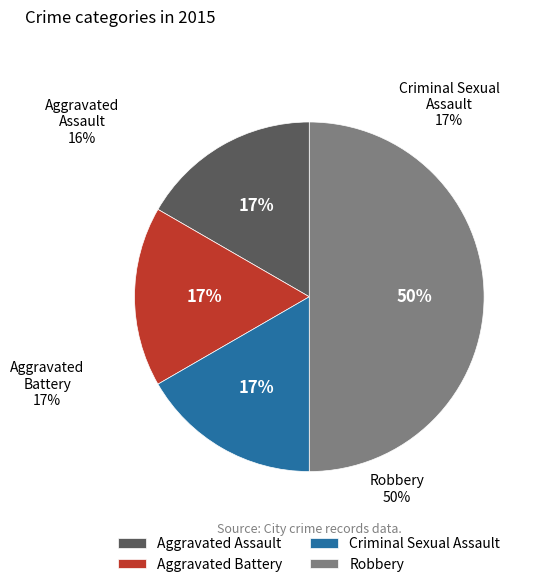

Does Aggravated Assault account for over 50% of the chart?

No